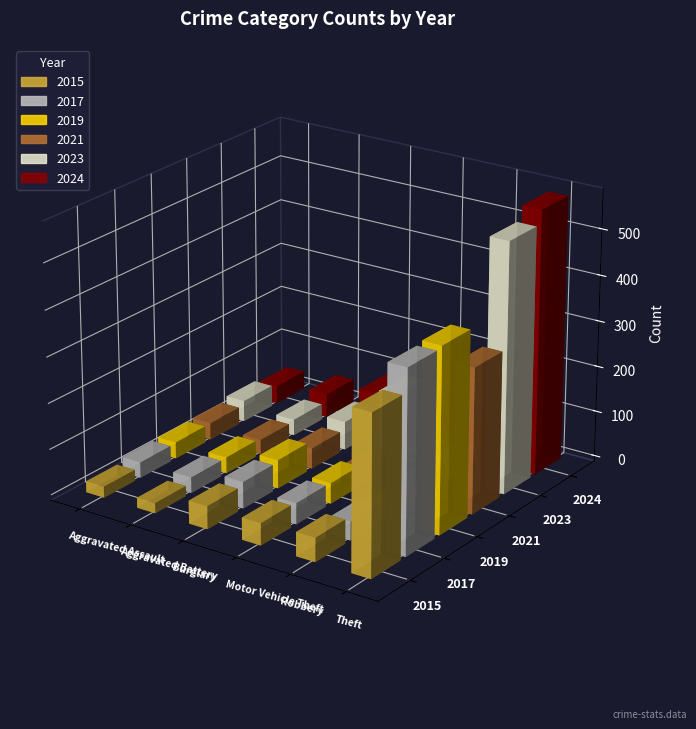

At which label is 2023 closest to 290?

Motor Vehicle Theft